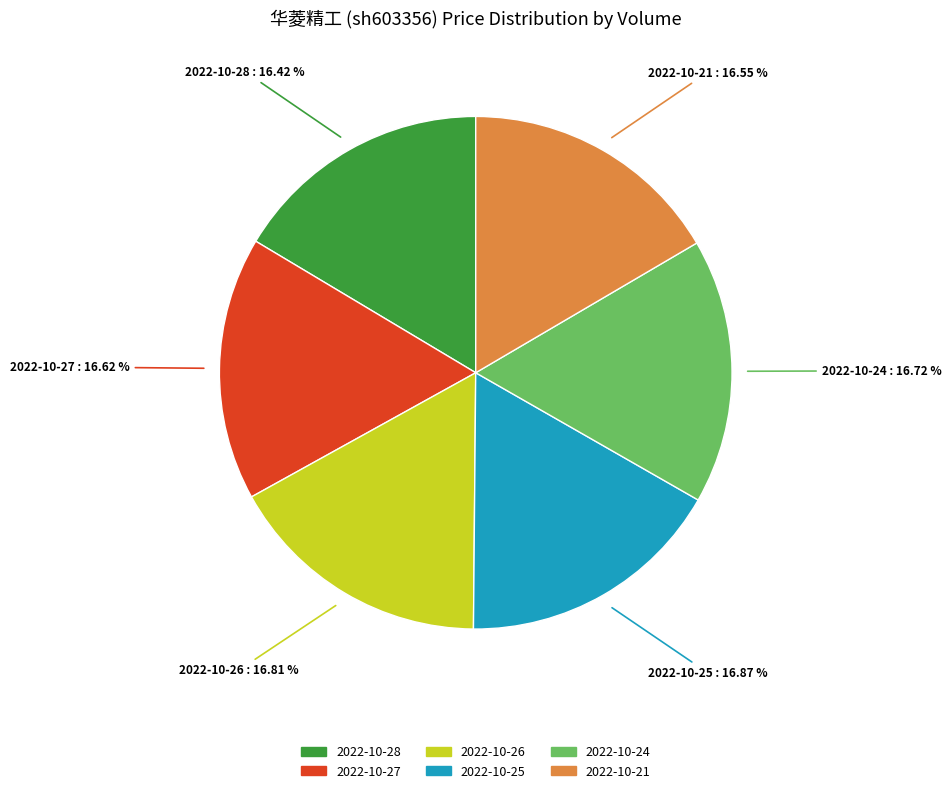

Does any single category account for the majority?

No